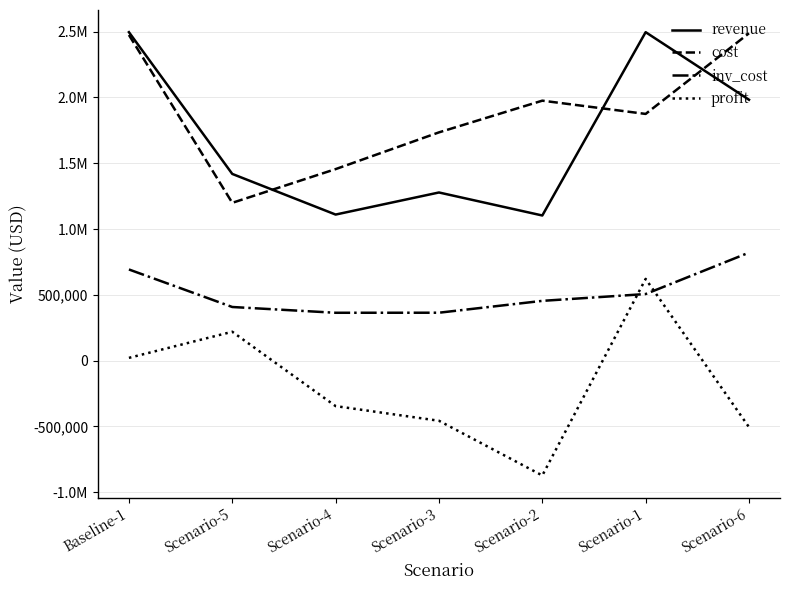

Does the chart display data point markers on the line(s)?

No